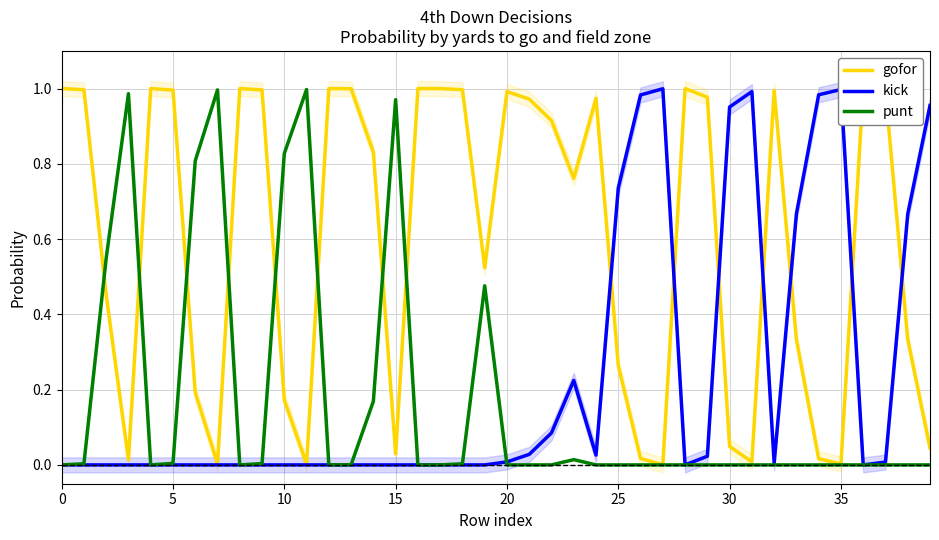

In punt, how many points are lower than both neighbors (excluding endpoints)?

3